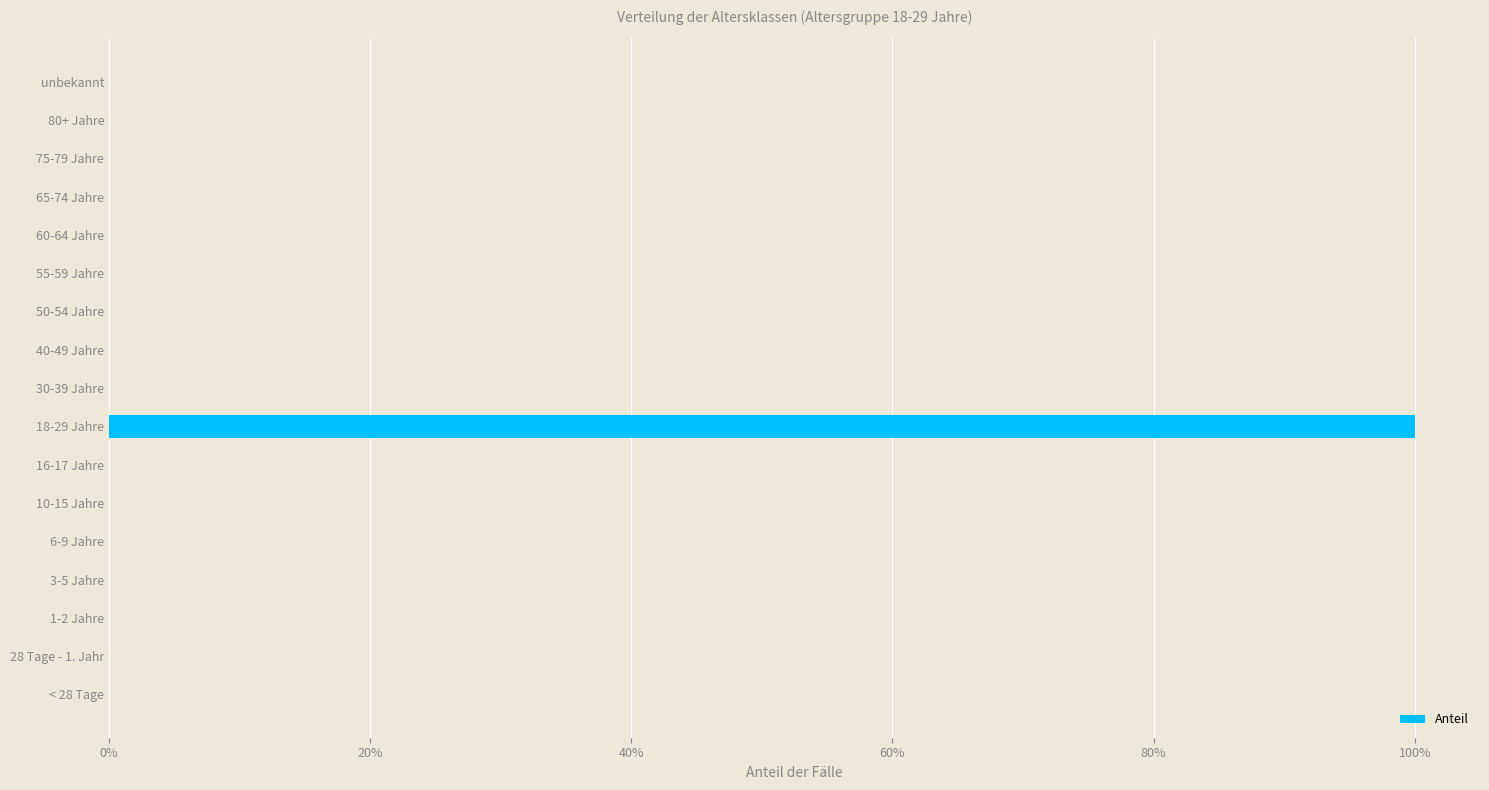

How many values are between 0 and 1?

17